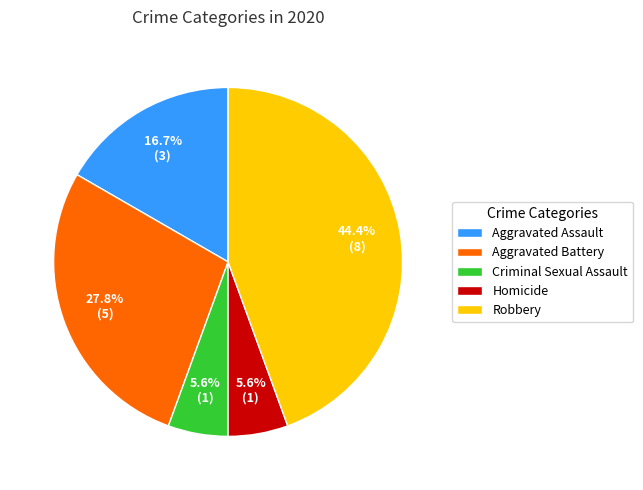

To the nearest percent, what portion does Aggravated Assault represent?

17%